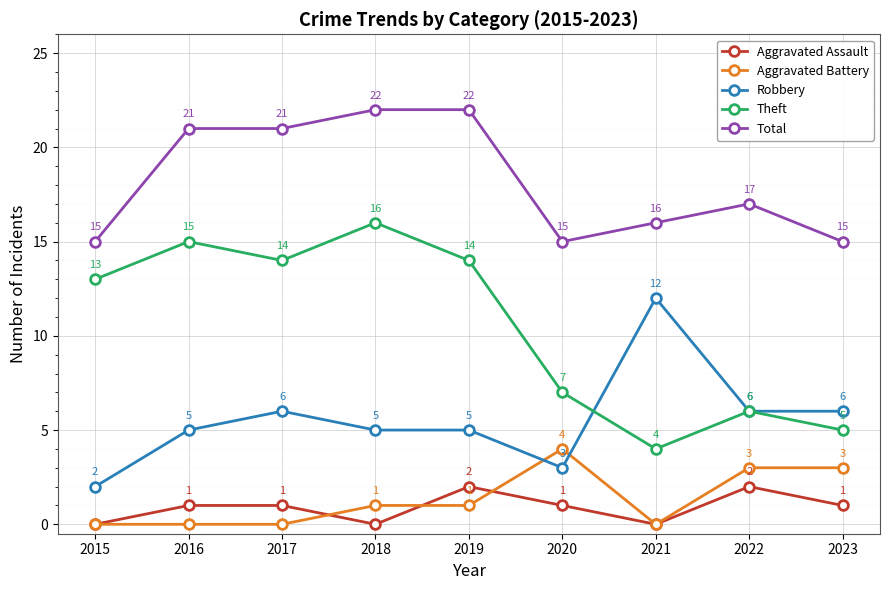

Is the value of Robbery at 2019 greater than the value of Total at 2022?

No